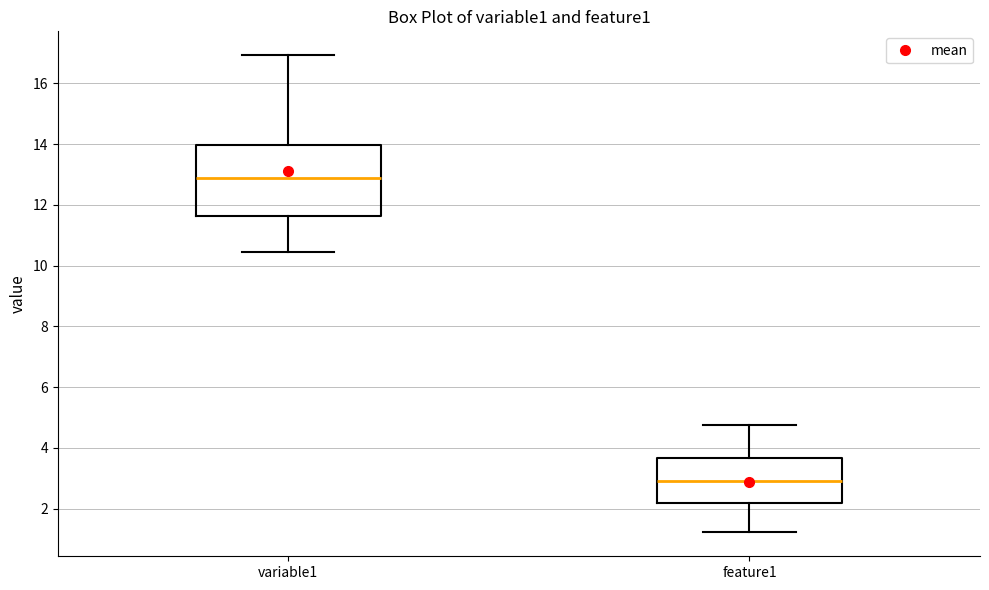

Reading left to right, read every box against the y-axis: the position of its median line, the range the box covers, and the ends of its whiskers. The values are not printed on the chart, so give them approximately, as read against the axis.

variable1: median 12.8, box 11.6 to 14.0, whiskers 10.4 to 17.0
feature1: median 3.0, box 2.2 to 3.6, whiskers 1.2 to 4.8